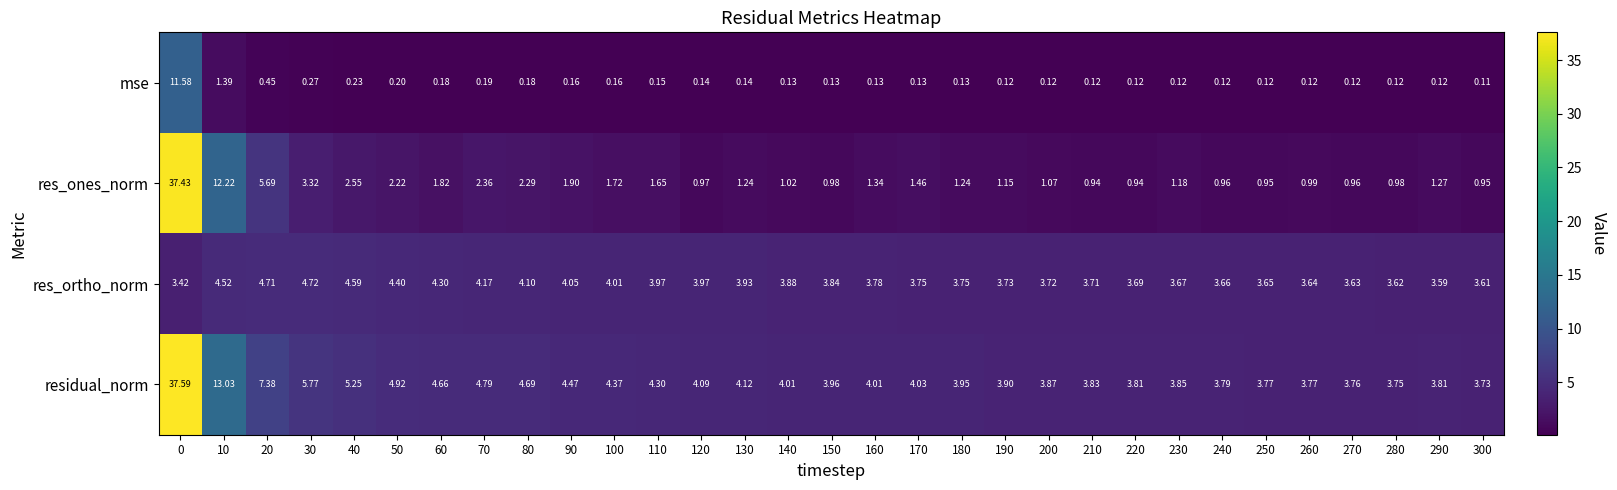

Rank the series by their maximum value, from lowest to highest.

res_ortho_norm, mse, res_ones_norm, residual_norm